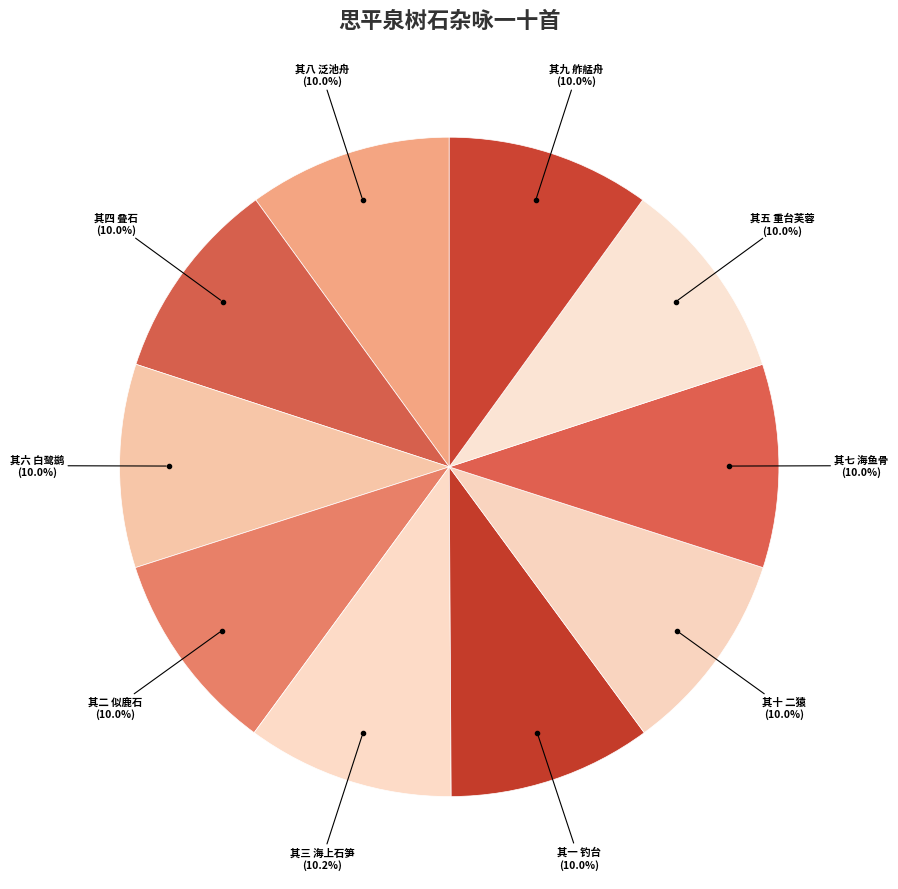

How many slices are in this pie chart?

10